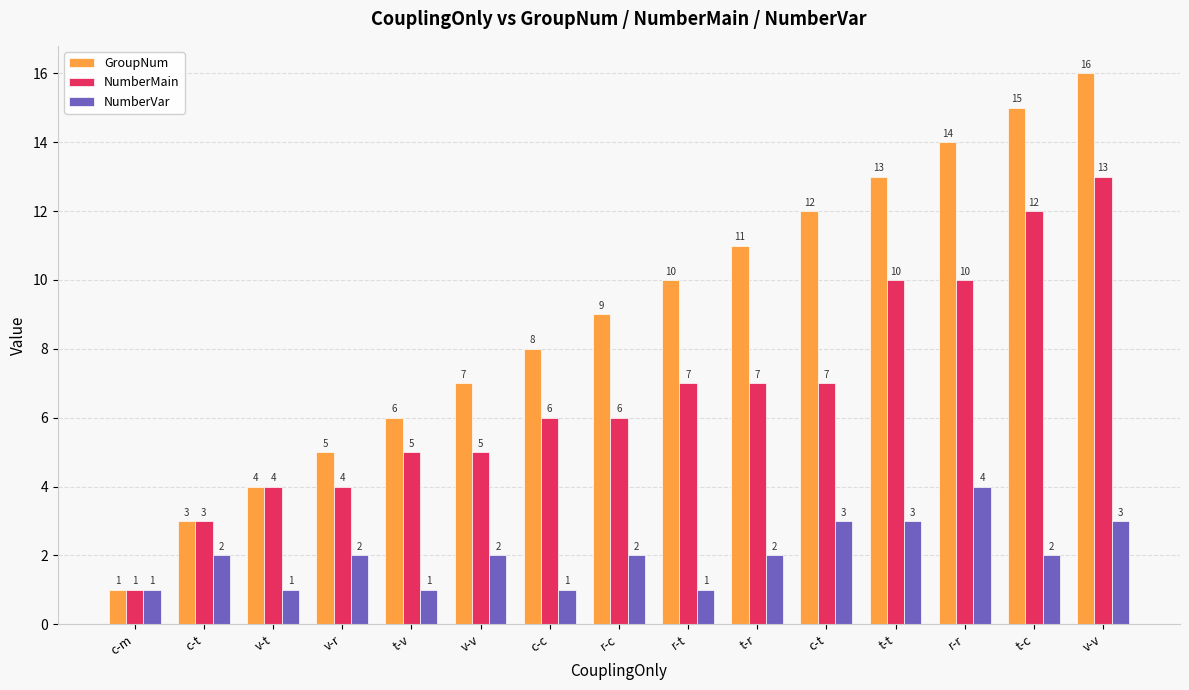

What are all the series names shown in the legend?

GroupNum, NumberMain, NumberVar